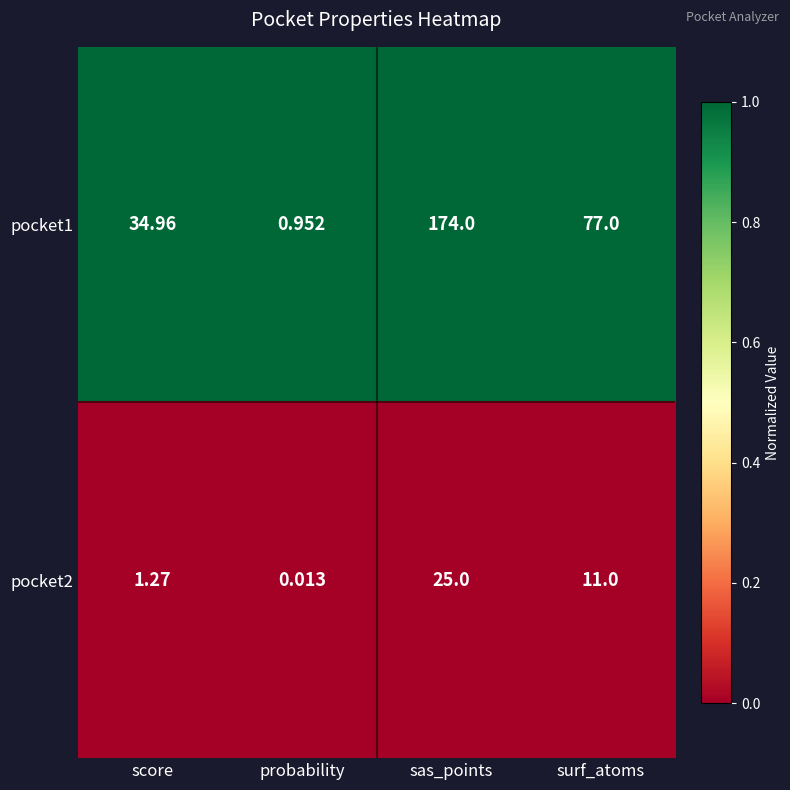

What is the maximum value shown in the chart?

174.0